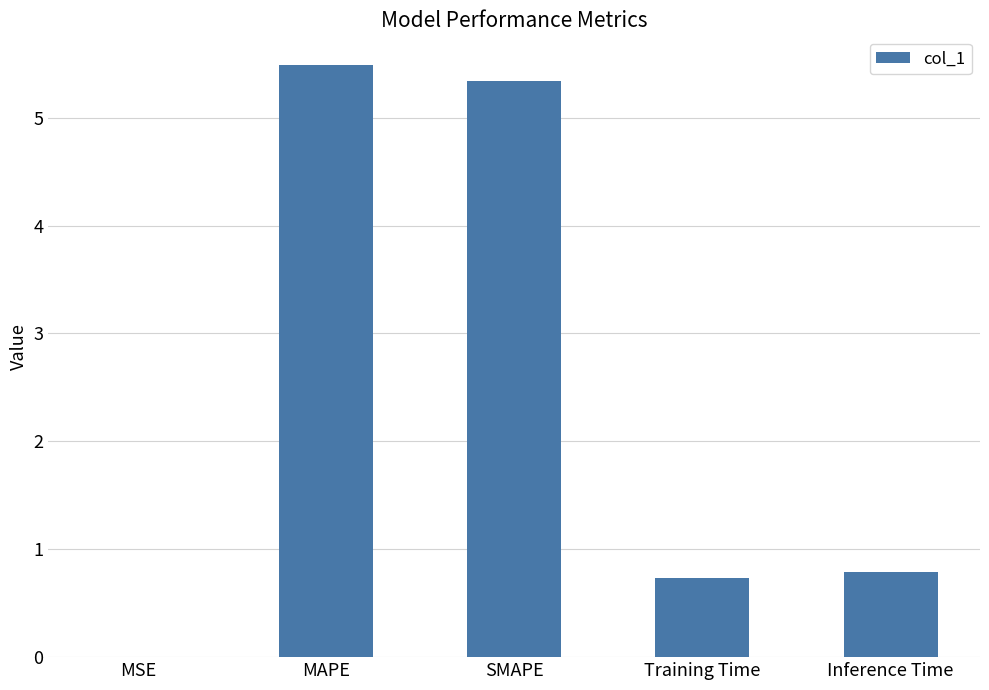

Is it true that the value at Training Time is 0.7?

True